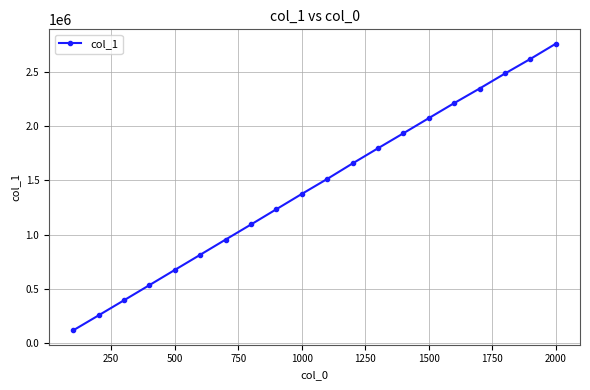

True or false: there are more than 1 points higher than both neighbors.

False